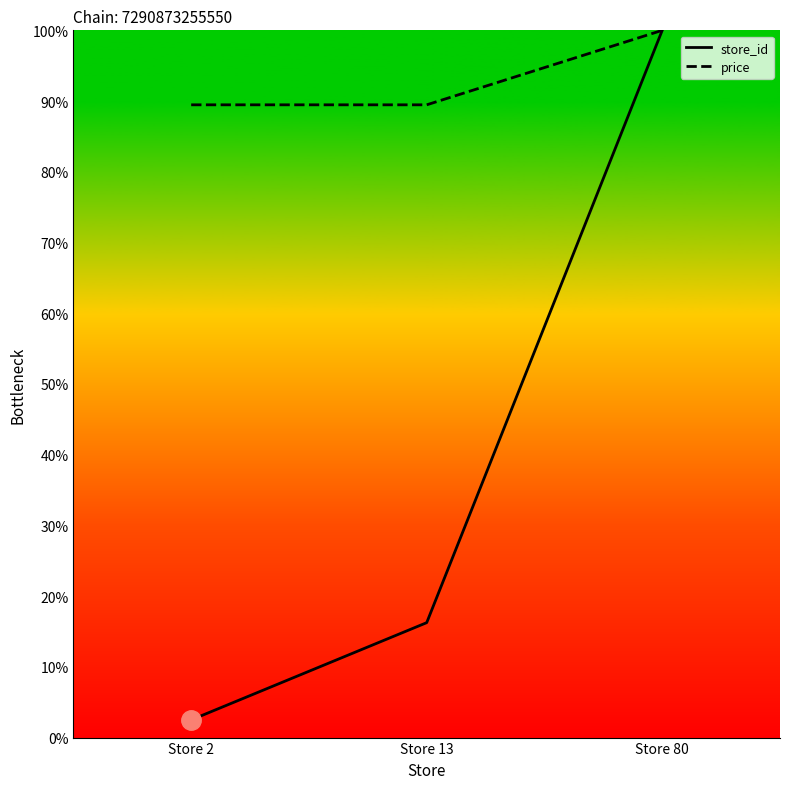

True or false: price has a value of 27.1 at Store 13.

False